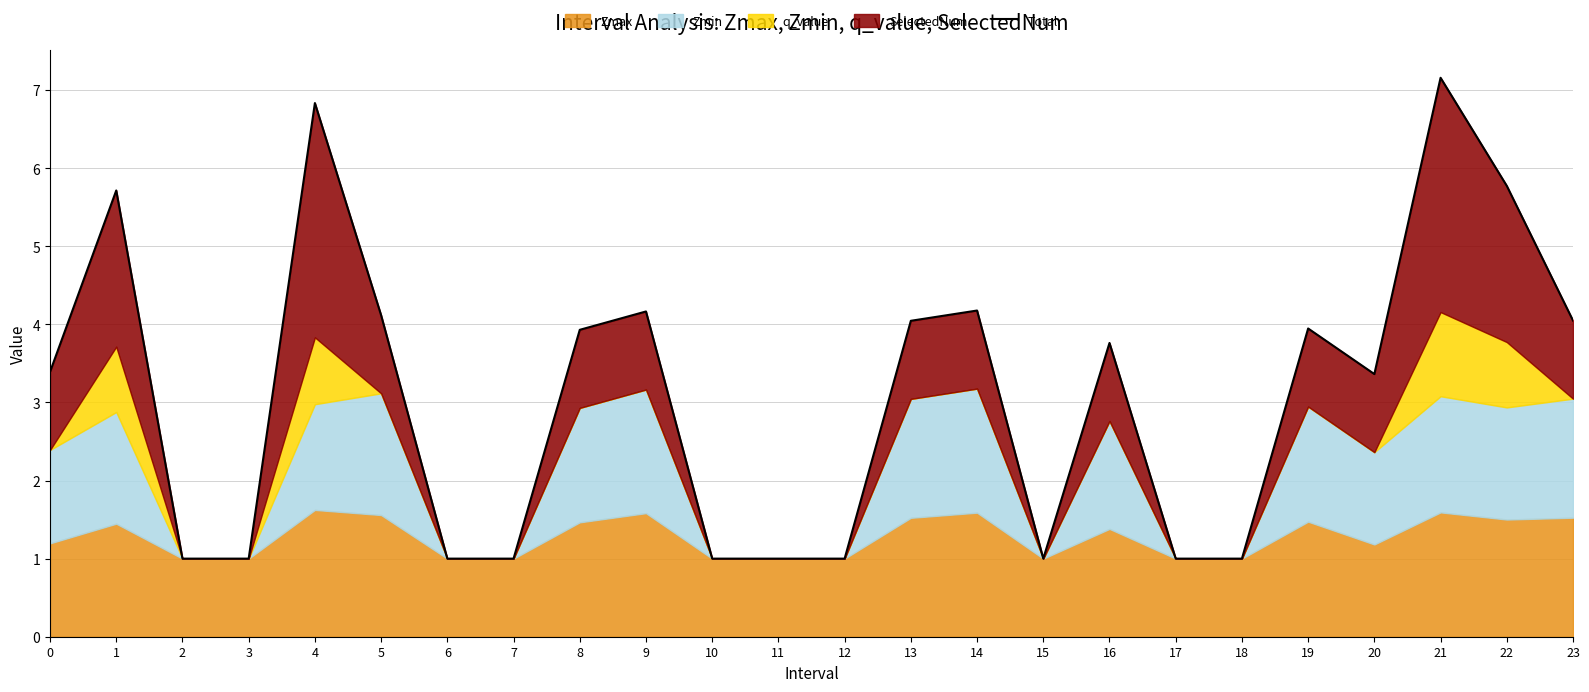

Which category has the lowest value across all series?

2